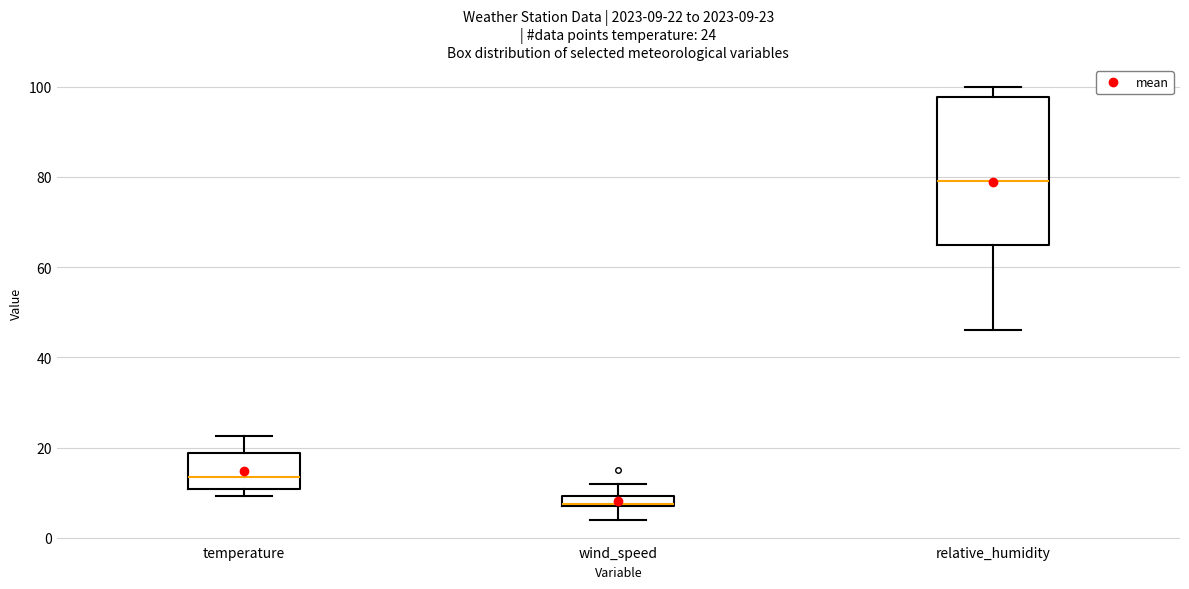

Comparing the boxes themselves (not the whiskers), which one is the tallest?

relative_humidity